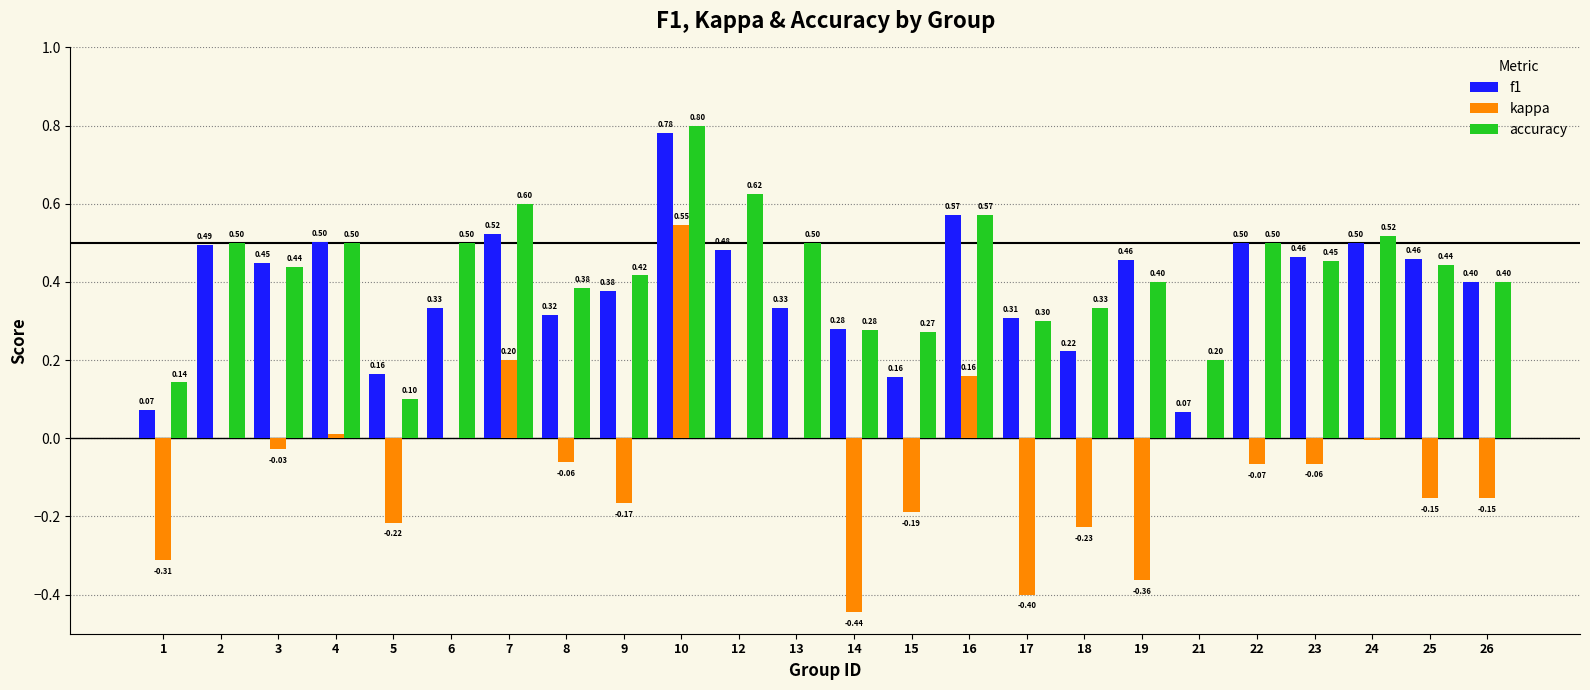

What is the difference between the kappa values at 14 and 24?

0.4